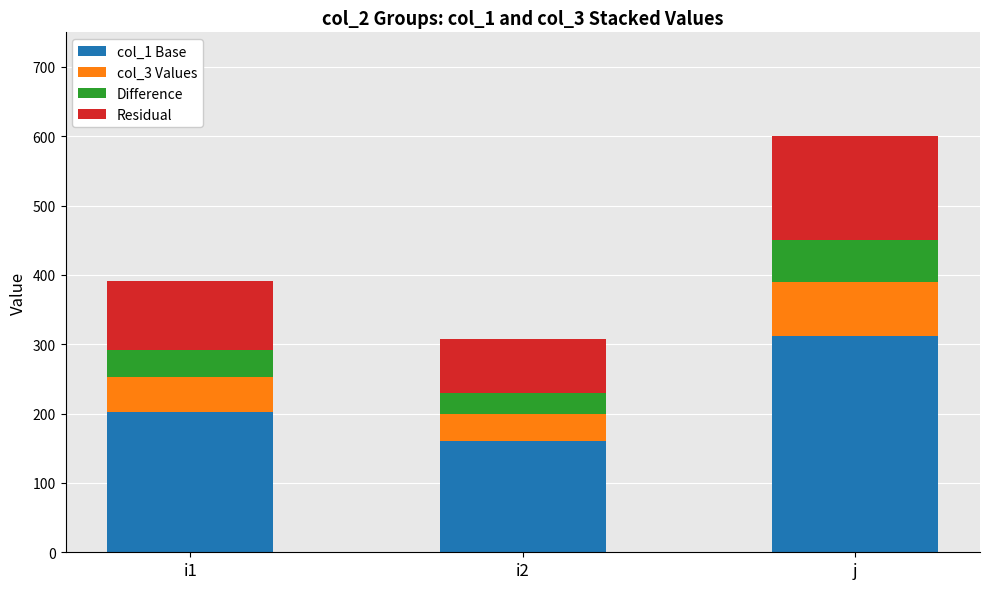

How many data points does each series have?

3